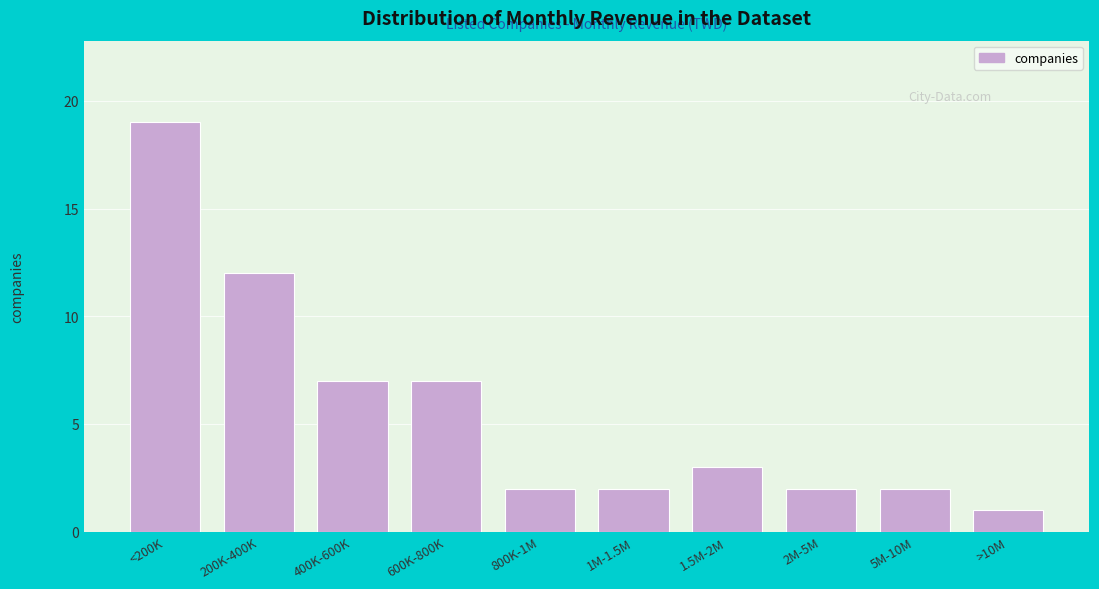

Reading right to left, extract all data points from this chart.

1	2	2	3	2	2	7	7	12	19